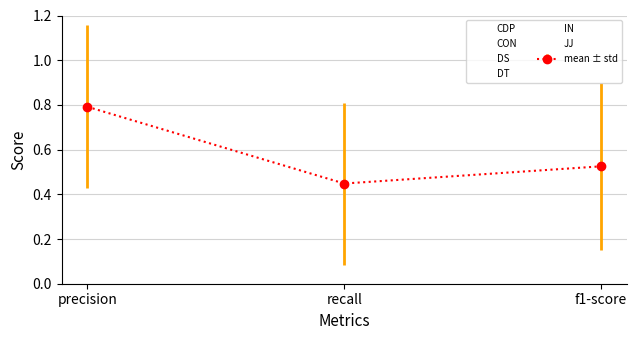

Which series has the largest range (max minus min)?

CDP